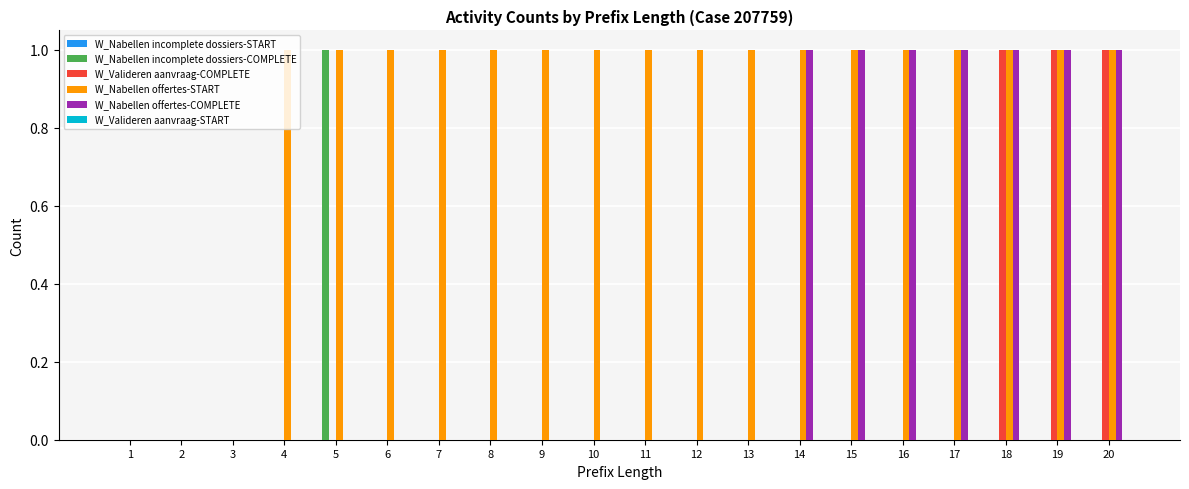

Count the W_Valideren aanvraag-COMPLETE values in the range 0 to 1.

20